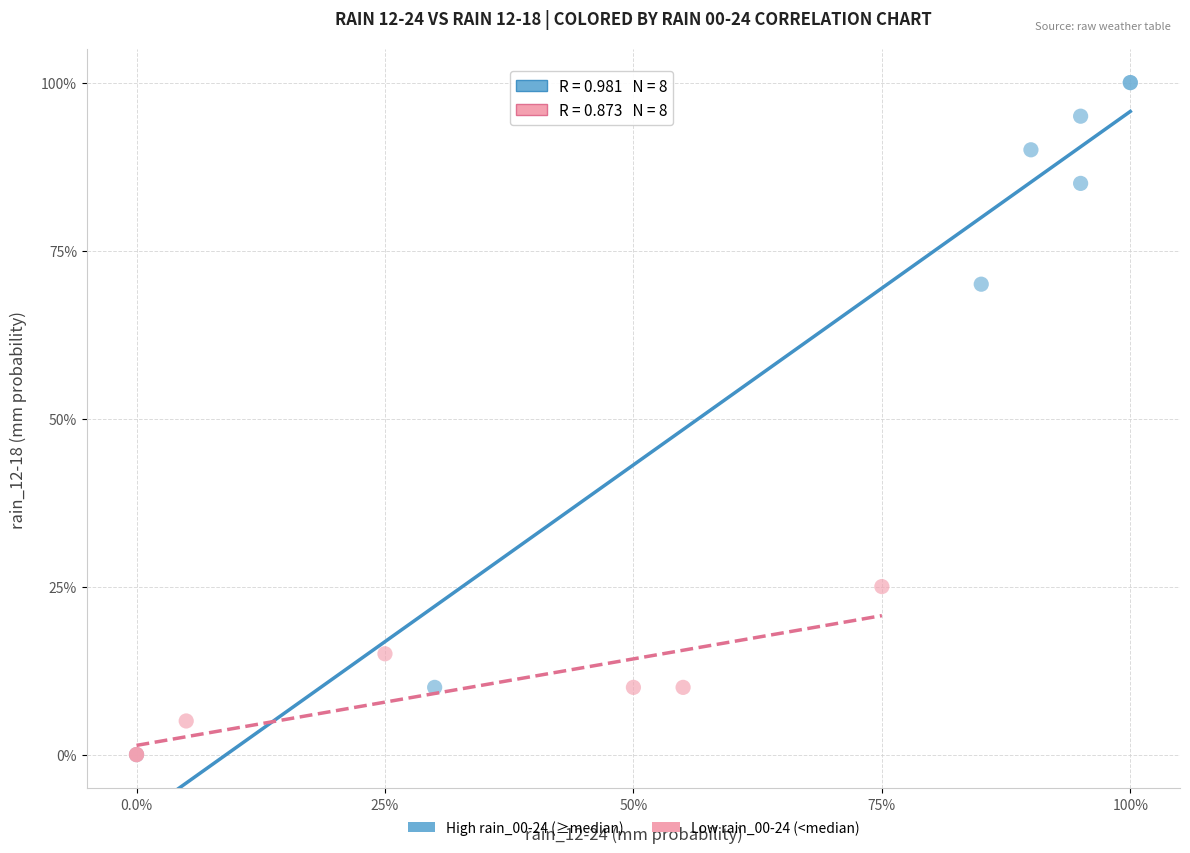

Which series has the largest Y range (max minus min)?

High rain_00-24 (≥median)